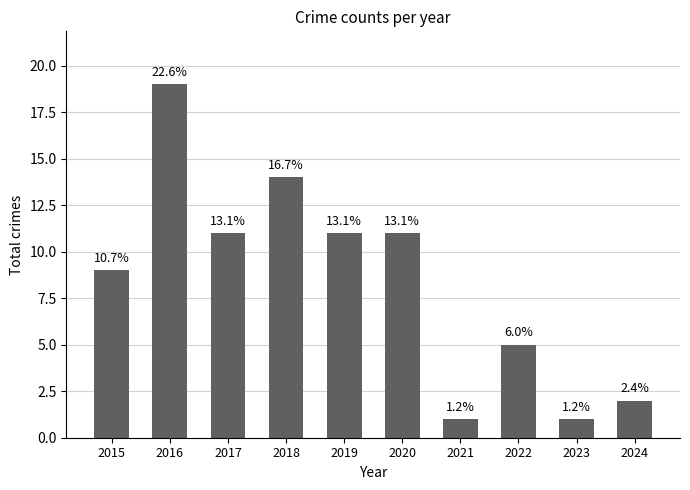

How many bars are there in total?

10